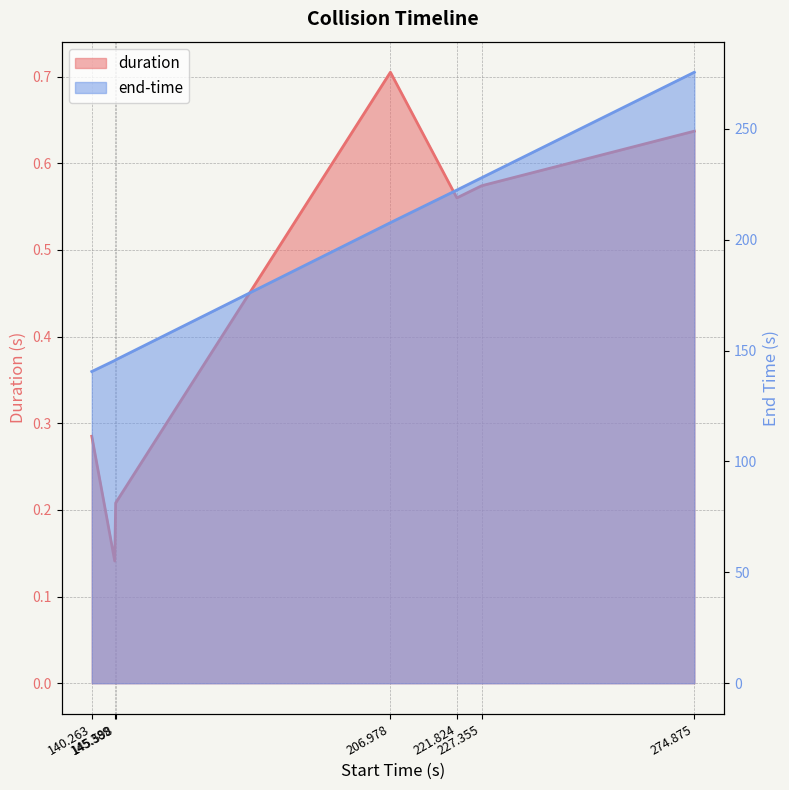

What is the spread (max minus min) of values at 274.875?

274.9